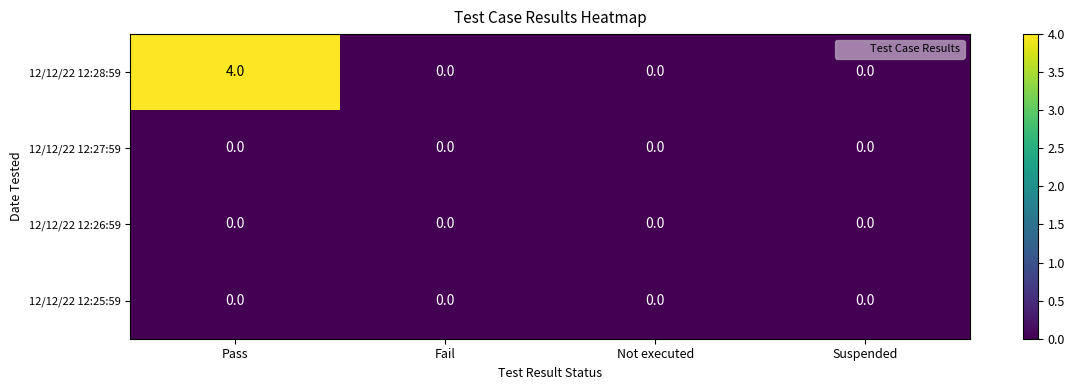

How many series are shown in this chart?

4